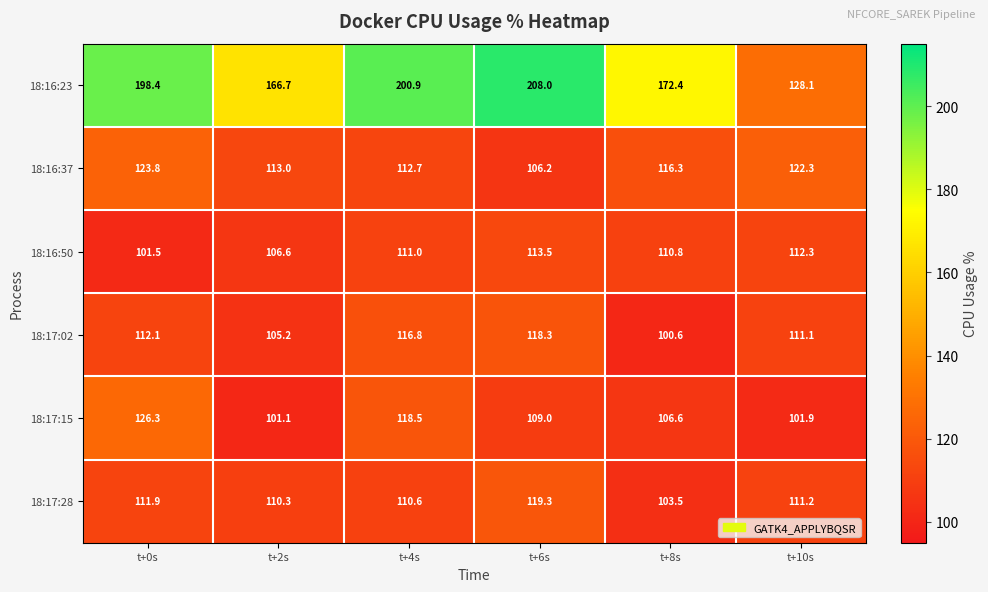

Read the 18:16:23 value at t+0s.

198.4